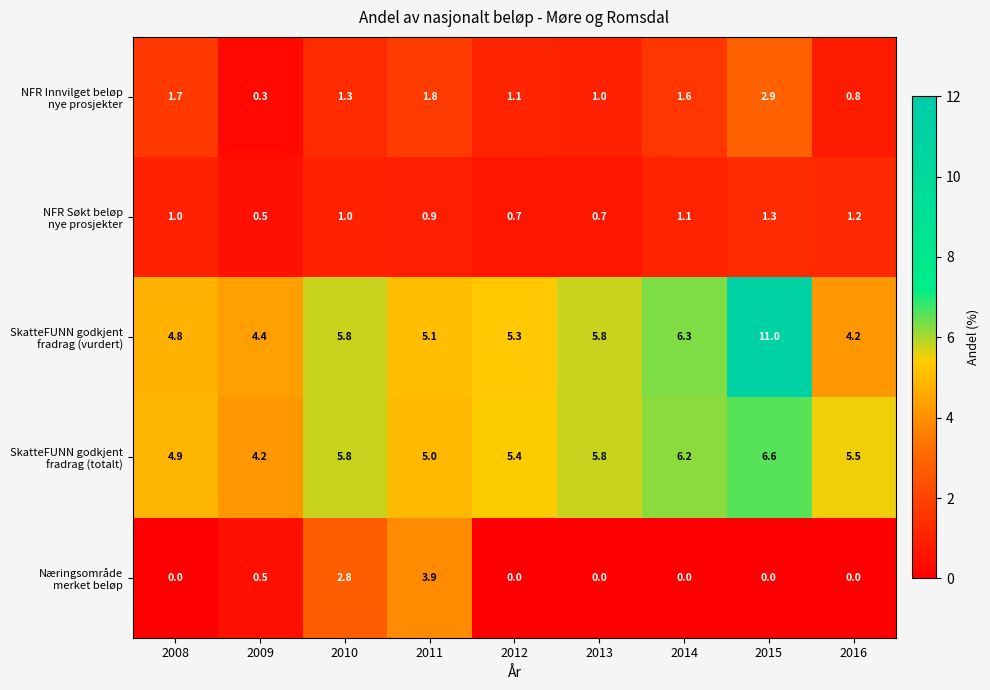

How many distinct data groups are displayed?

5